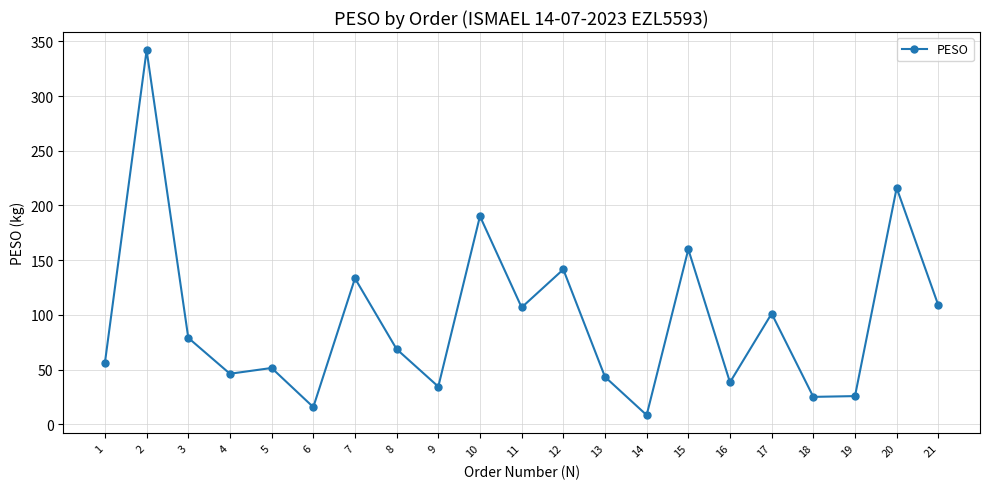

What is the value of the 19th point from the left?

25.7